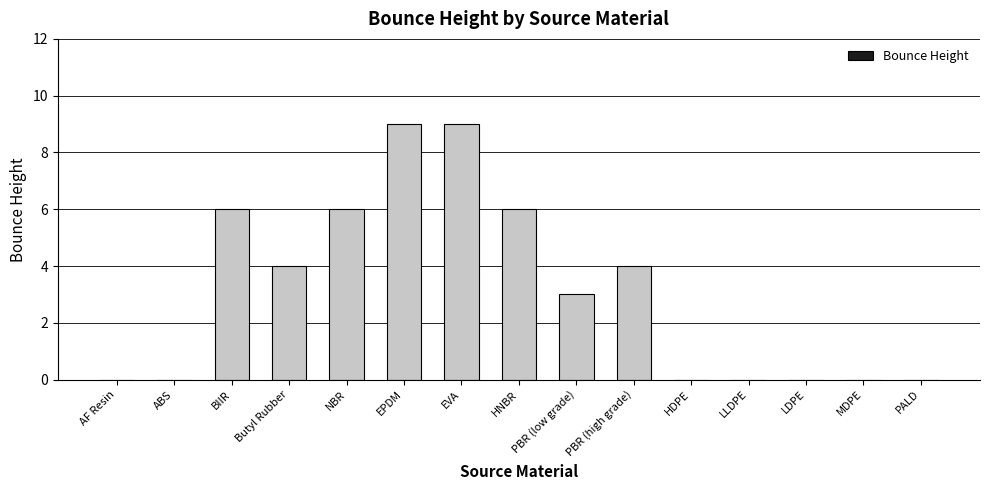

What is the maximum value shown in the chart?

9